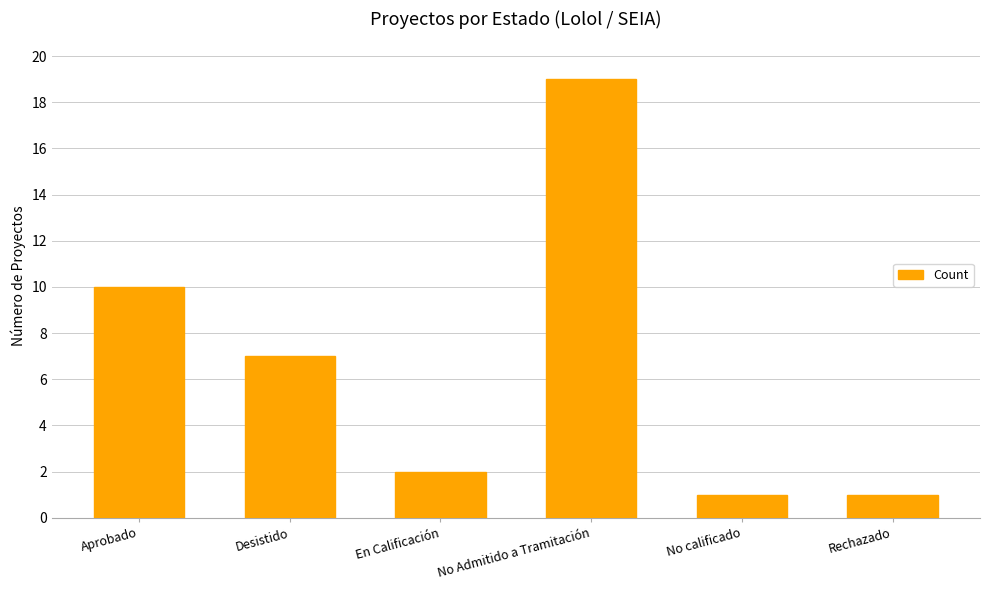

How many categories are shown in the chart?

6